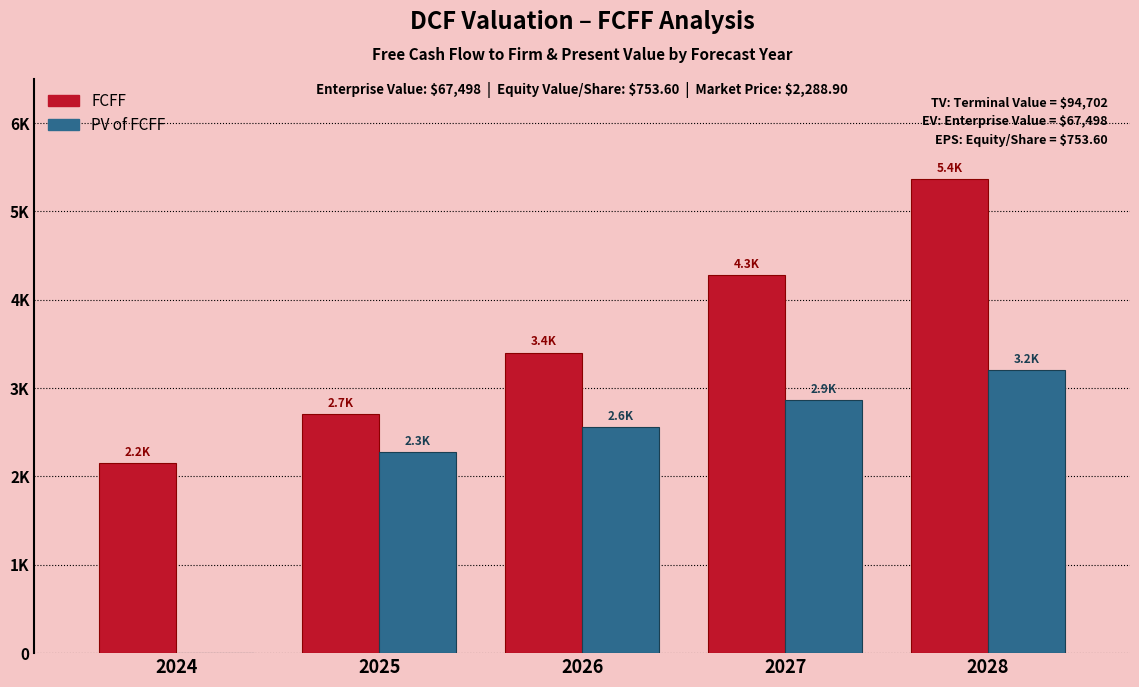

What is the sum of the FCFF values at 2028 and 2026?

8771.6